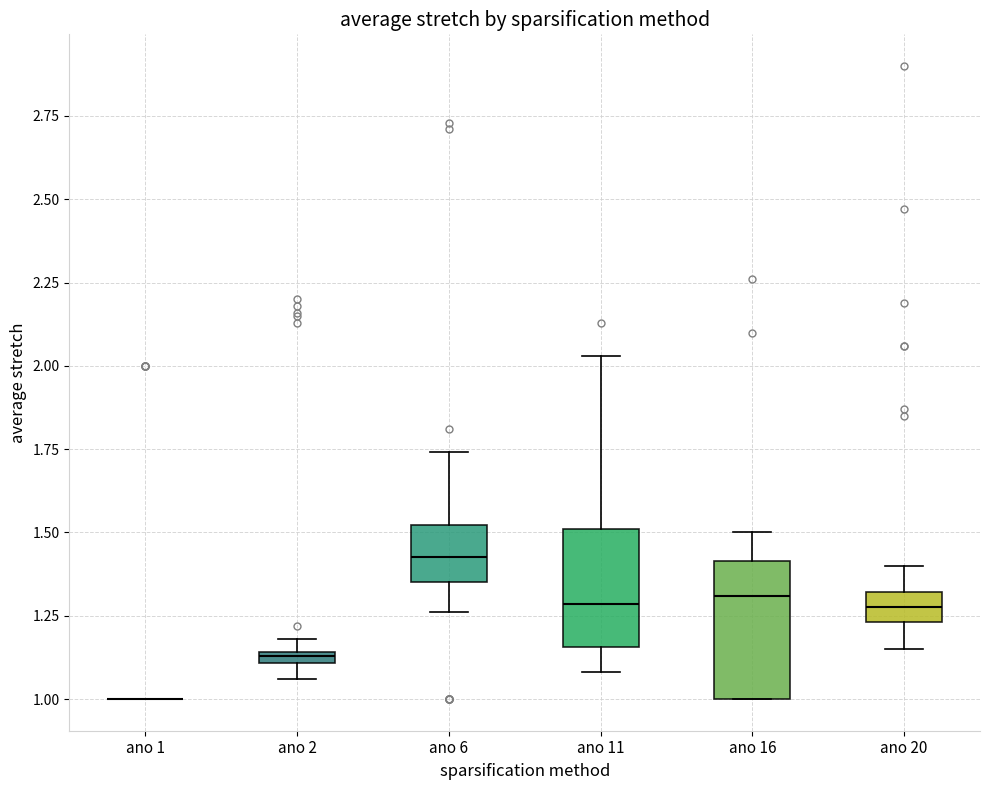

Where is the lower edge of the box for ano 2 on the y-axis? The values are not printed on the chart, so give them approximately, as read against the axis.

1.10